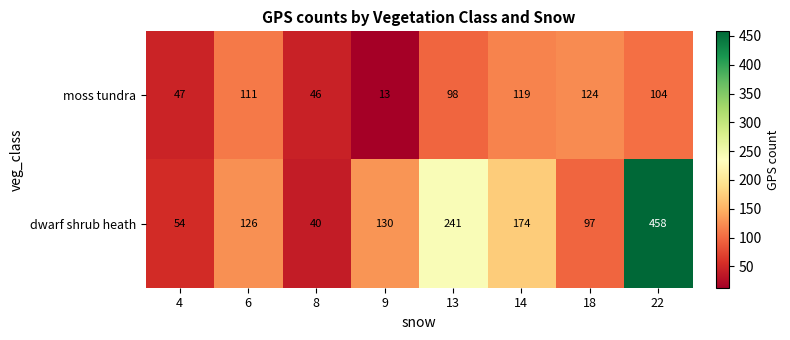

What is the greatest value displayed?

458